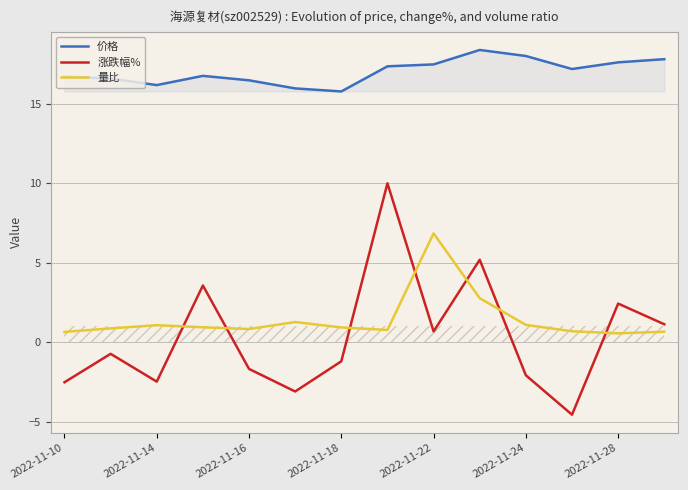

True or false: 价格 has more than 2 points higher than both neighbors.

False